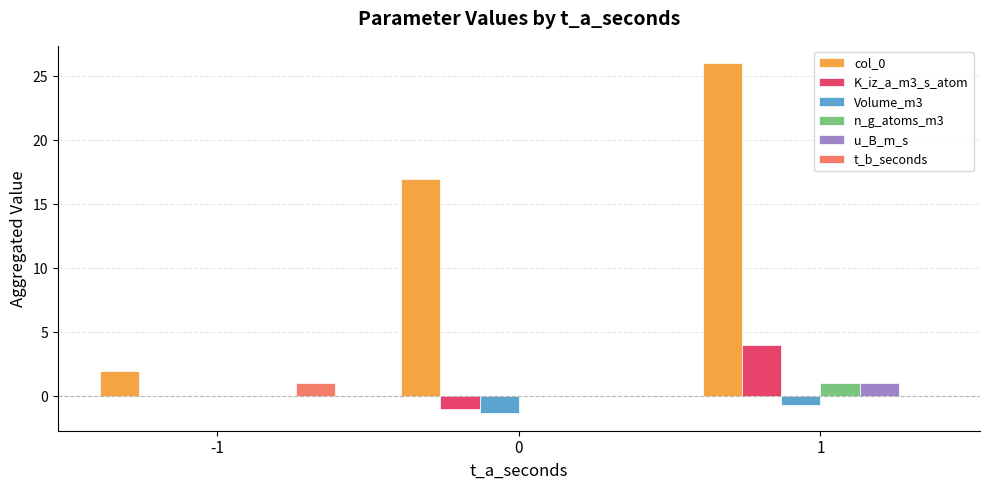

The value of K_iz_a_m3_s_atom at -1 is 0.0. True or false?

True